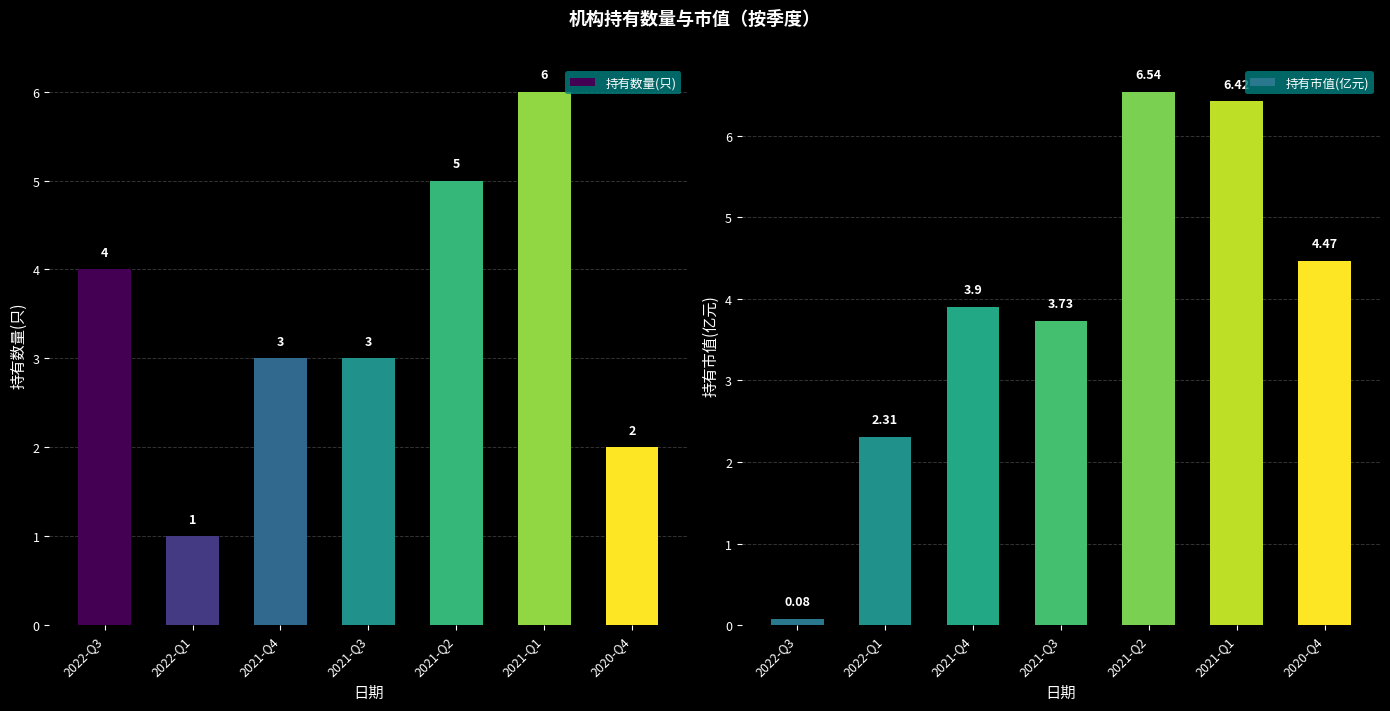

Which series has the largest range (max minus min)?

持有市值(亿元)